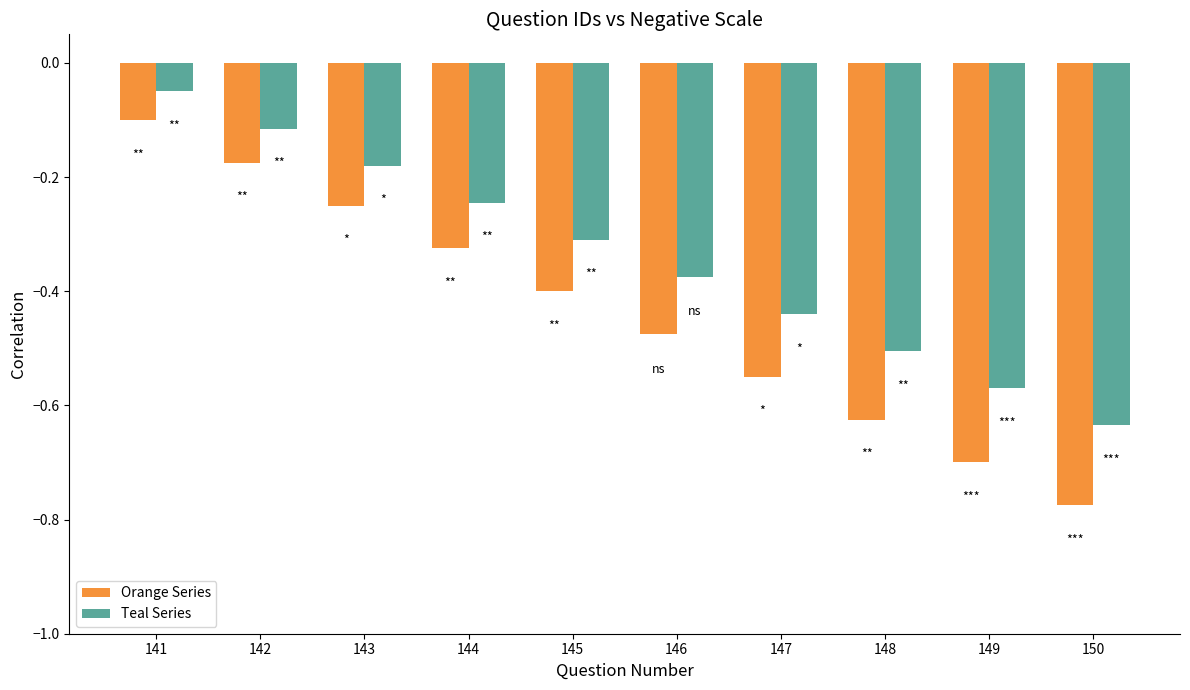

What is the difference between the maximum and minimum values in the Orange Series series?

0.7